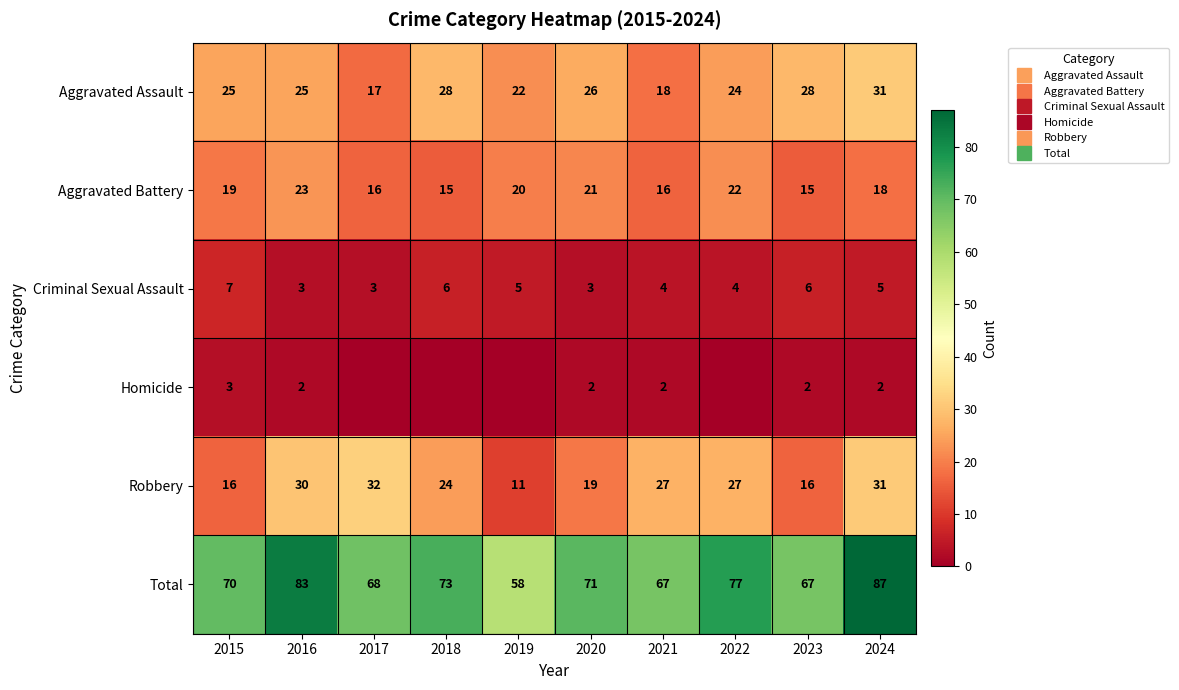

Is the value of Aggravated Battery at 2021 greater than the value of Homicide at 2016?

Yes